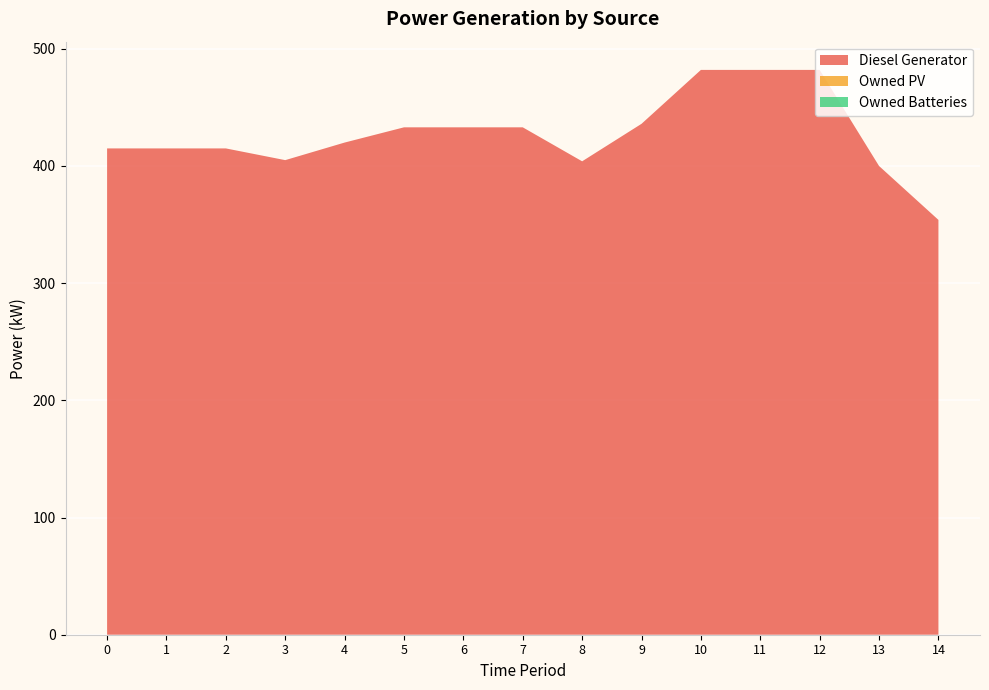

Reading left to right, extract all data points from this chart.

Diesel Generator: 415	415	415	405	420	433	433	433	404	436	482	482	482	400	354
Owned PV: 0	0	0	0	0	0	0	0	0	0	0	0	0	0	0
Owned Batteries: 0	0	0	0	0	0	0	0	0	0	0	0	0	0	0